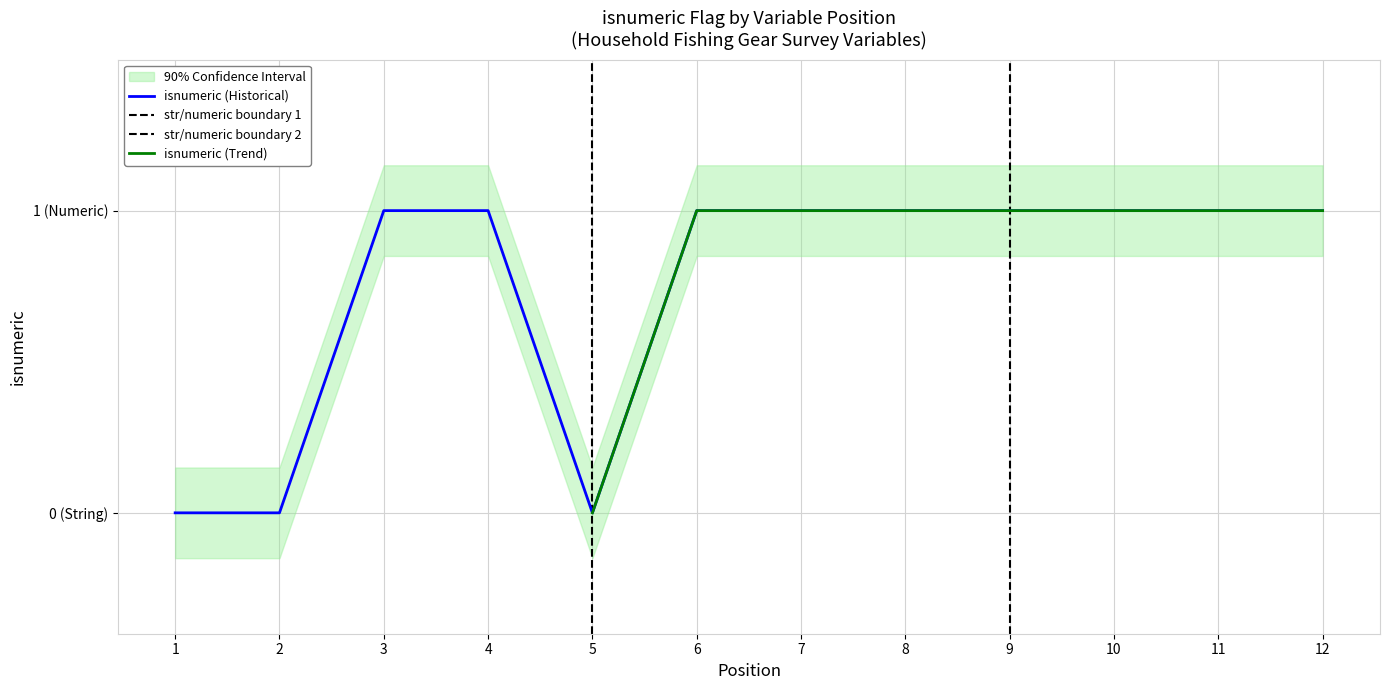

List the labels in order of value, largest first.

3, 4, 6, 7, 8, 9, 10, 11, 12, 1, 2, 5